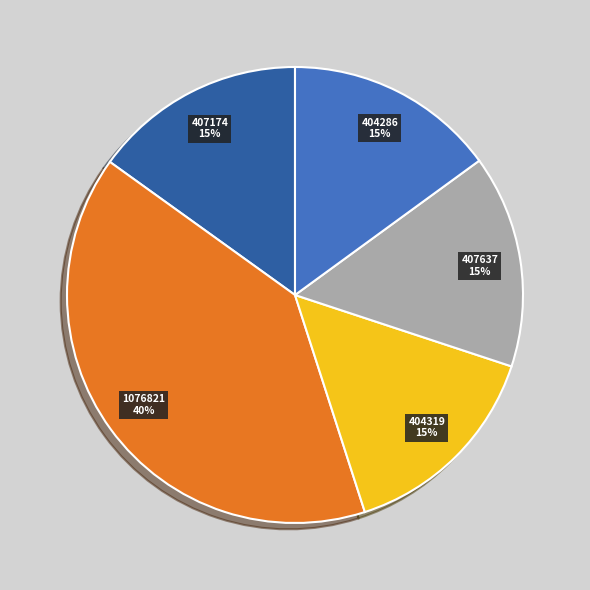

What percentage is the 1076821 slice, to the nearest percent?

40%